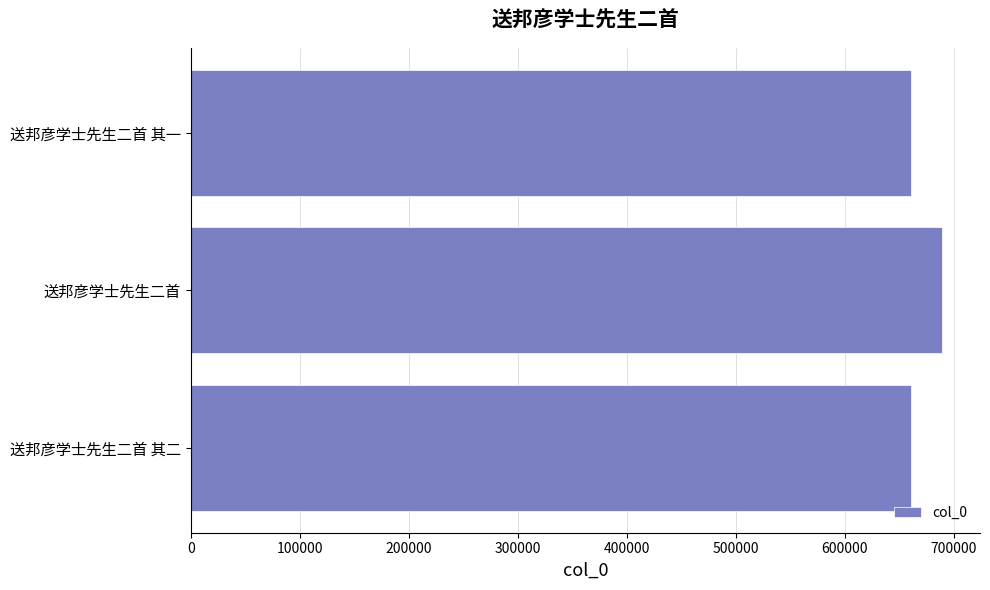

What is the change in value from 送邦彦学士先生二首 to 送邦彦学士先生二首 其一?

-28948